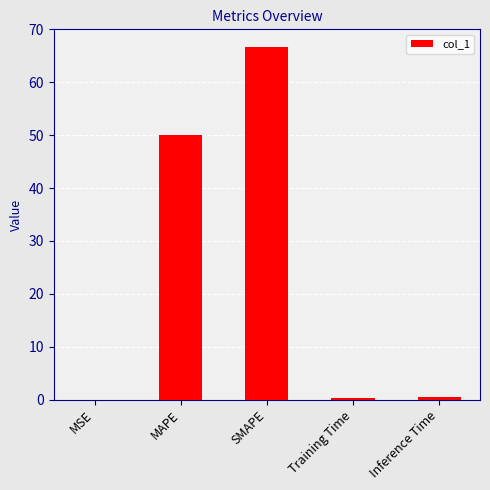

Between SMAPE and MSE, which is larger?

SMAPE